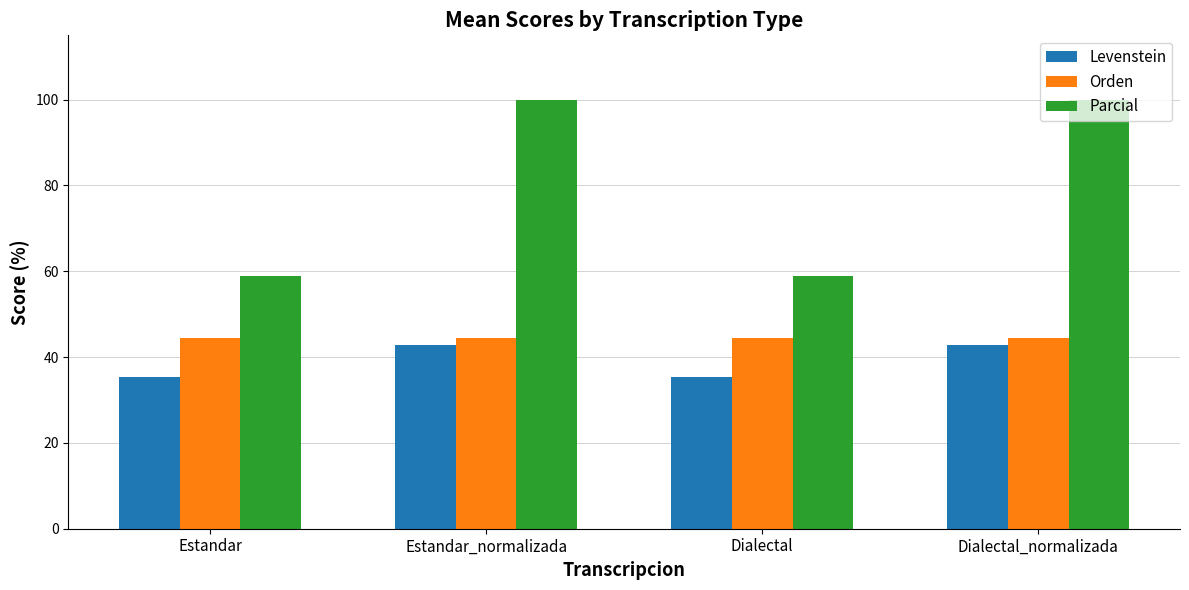

Which series has the largest total across all categories?

Parcial